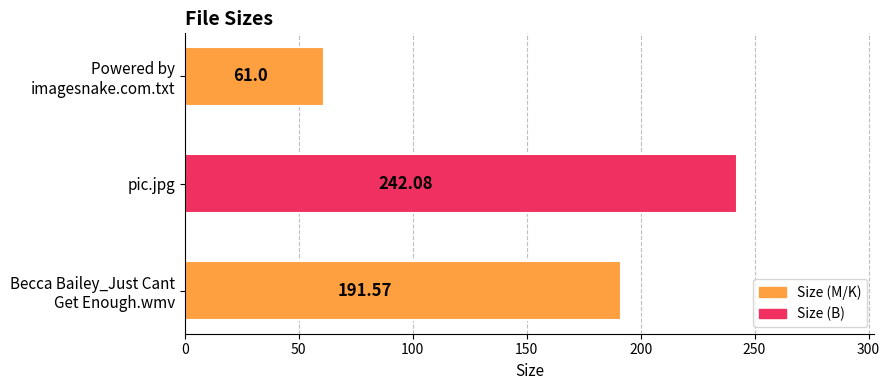

What is the difference between the maximum and minimum values?

181.1